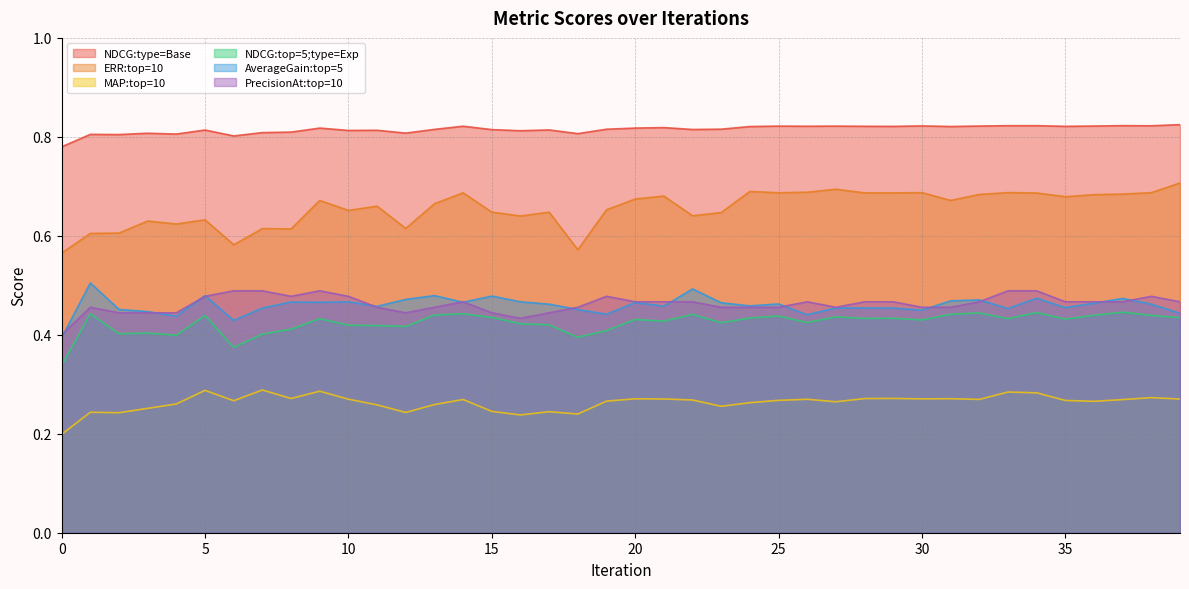

What is the sum of all NDCG:type=Base values?

32.6